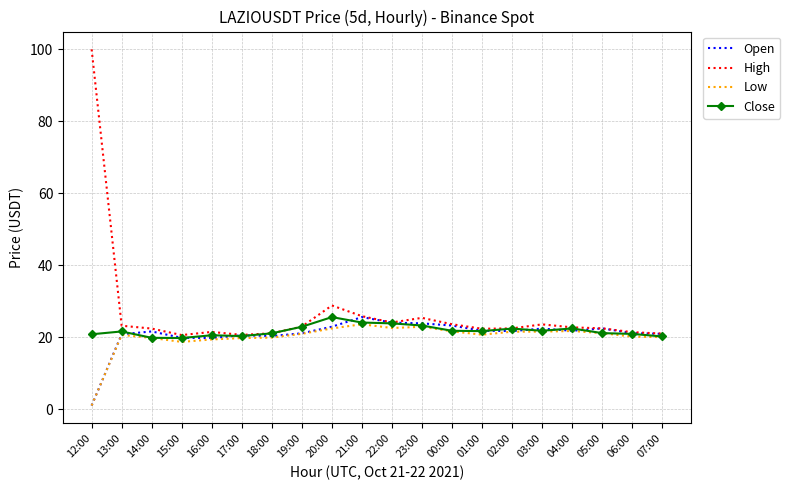

Which series has the largest total across all categories?

High